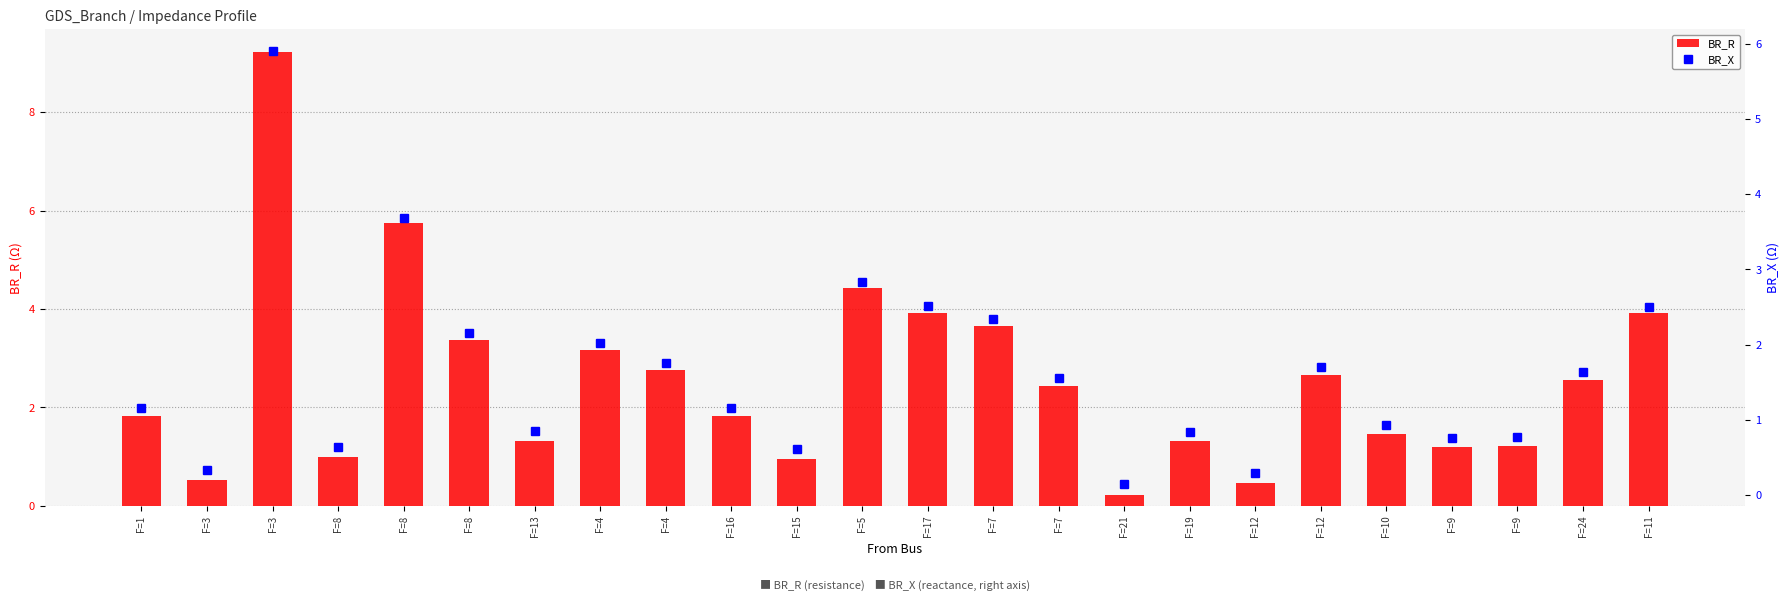

List the series in order of their overall mean, lowest first.

BR_X, BR_R